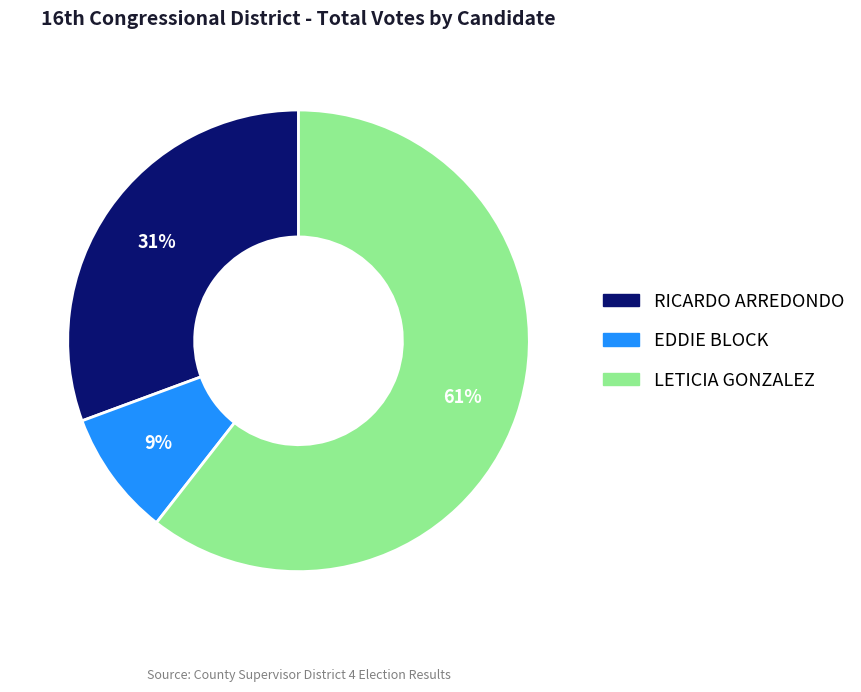

How many slices are in this pie chart?

3